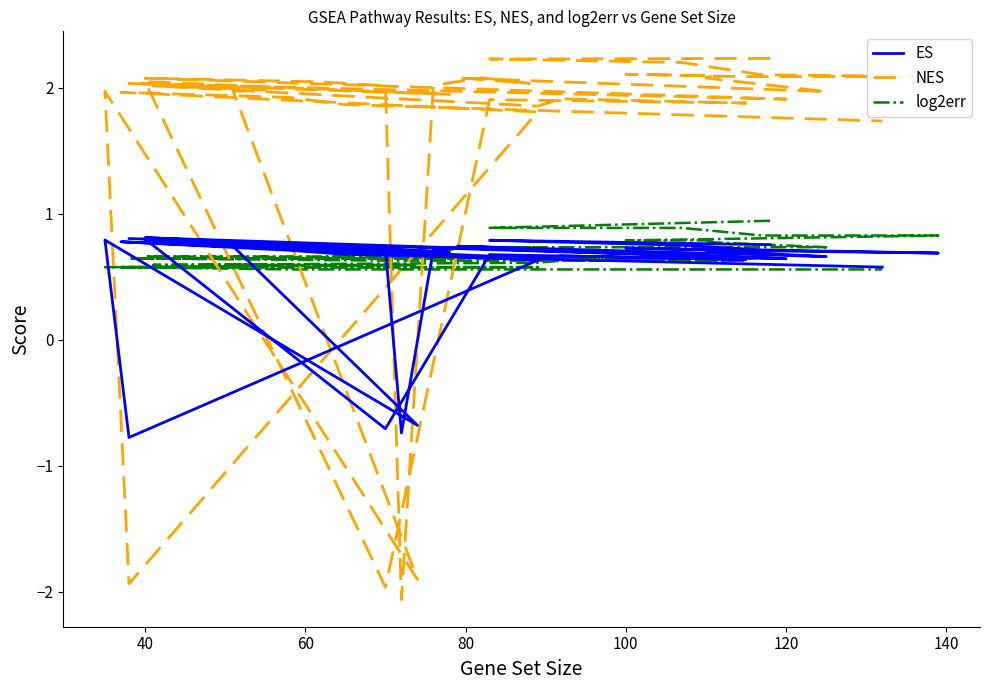

Rank the series at 100 from highest to lowest value.

NES, log2err, ES